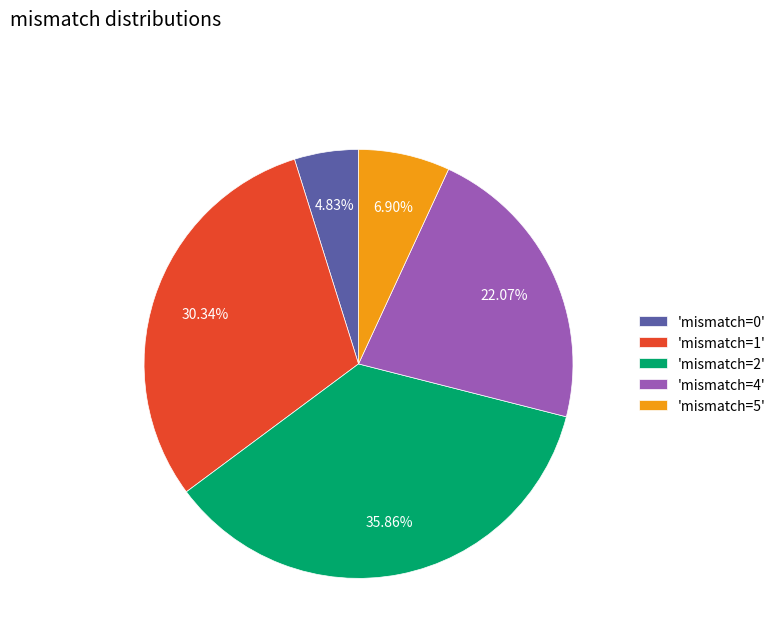

Rank the categories by value from lowest to highest.

'mismatch=0', 'mismatch=5', 'mismatch=4', 'mismatch=1', 'mismatch=2'